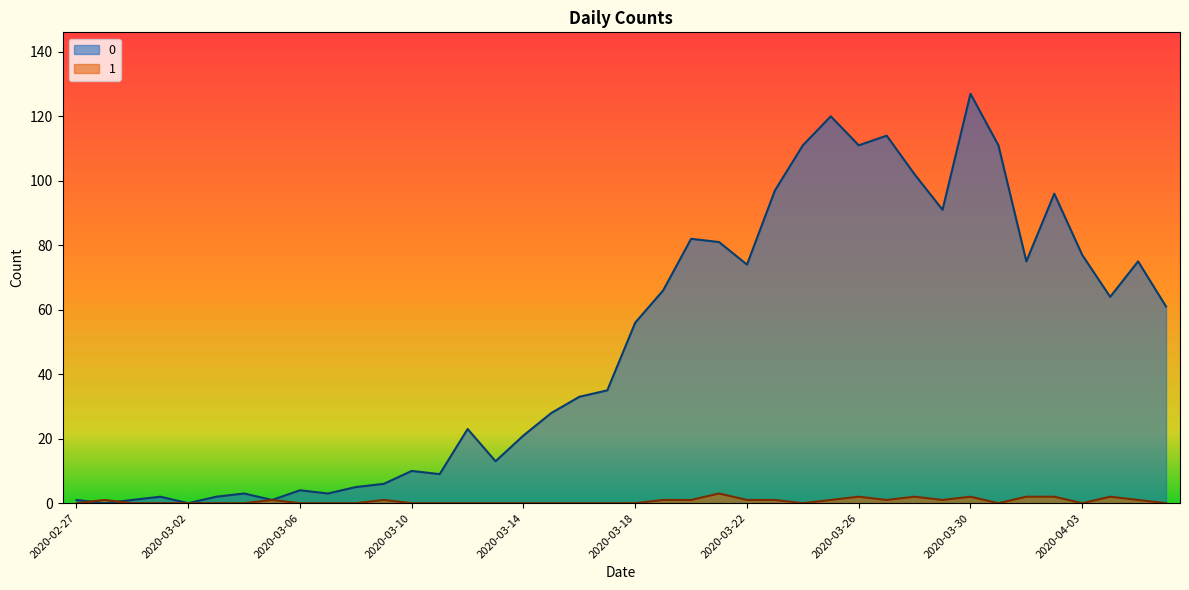

At which label does 0 reach its peak?

2020-03-30